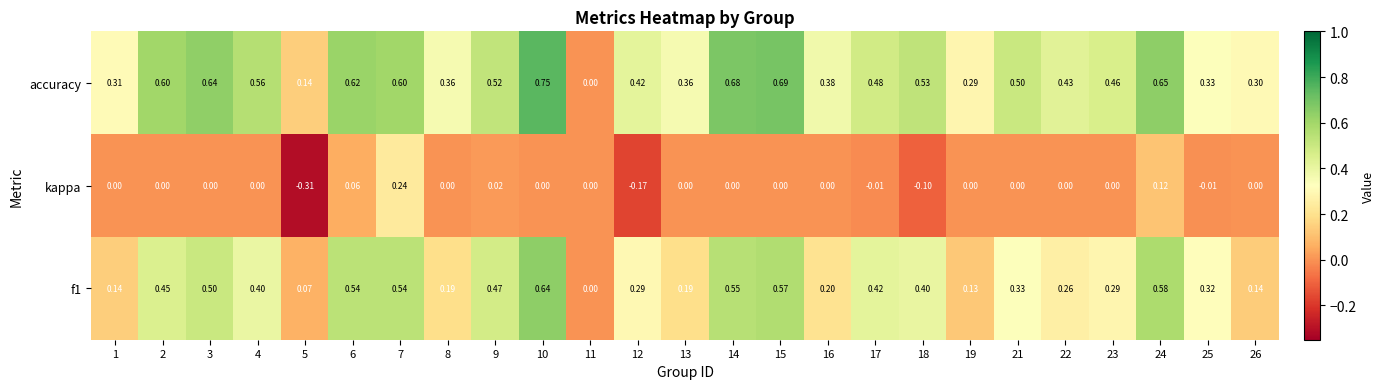

Which series has the largest total across all categories?

accuracy